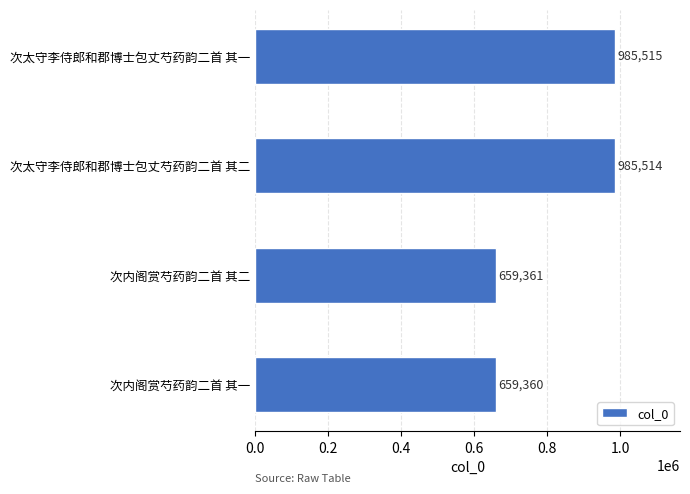

What is the average value?

822438